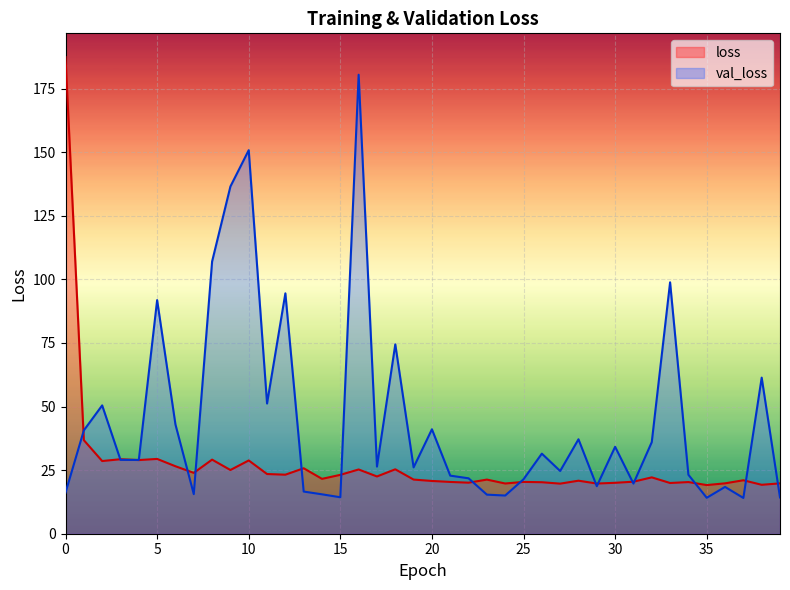

What is the highest value of the val_loss series?

180.4